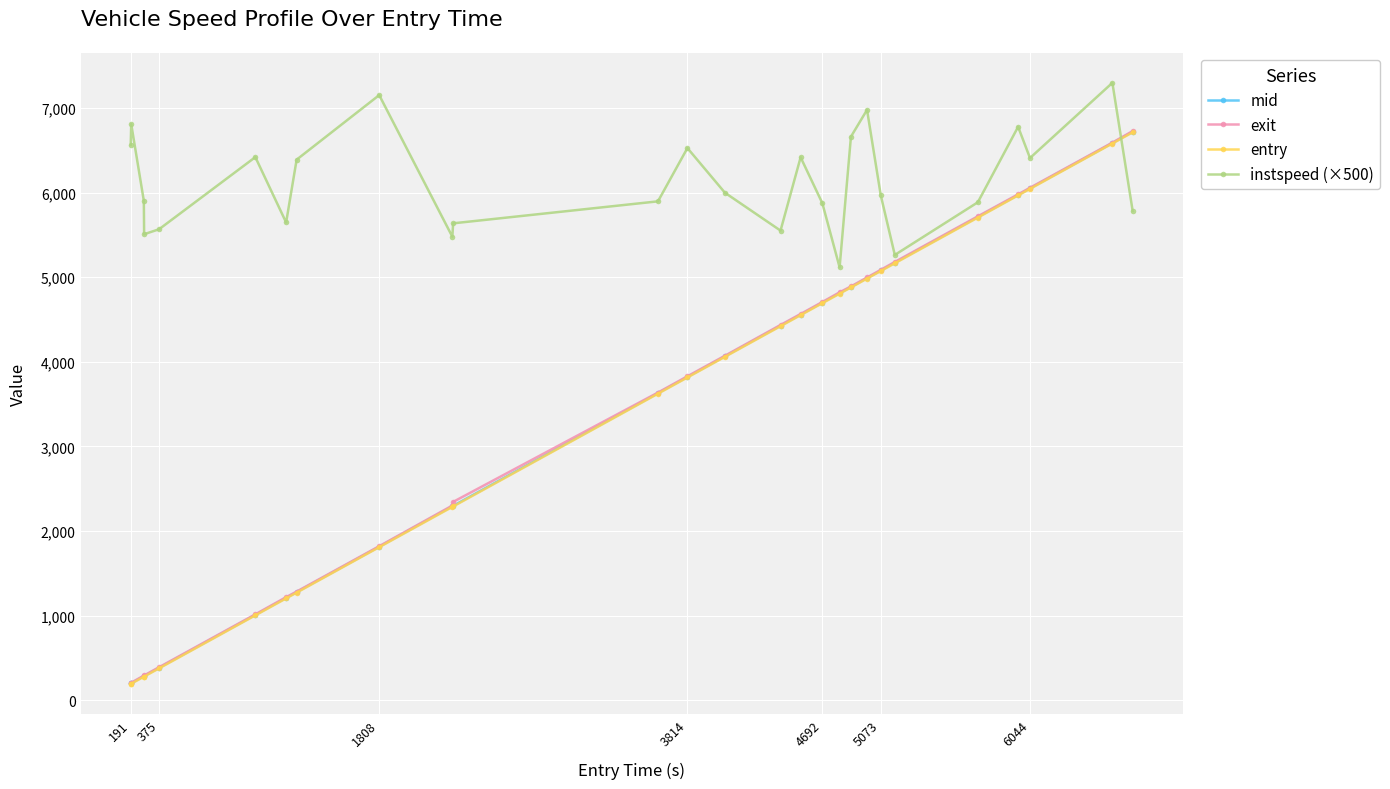

How many intersections are there between mid and instspeed (×500)?

1